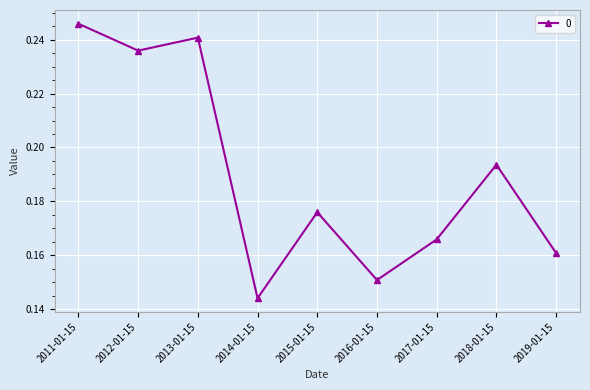

How many values are between 0 and 1?

9